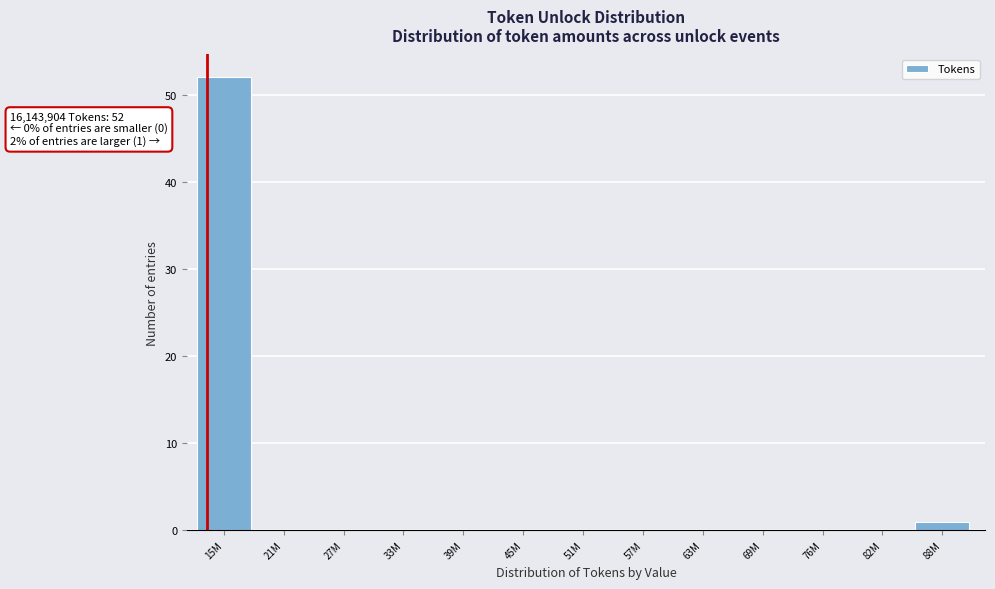

Reading right to left, transcribe all the data shown in this chart.

88M=1	82M=0	76M=0	69M=0	63M=0	57M=0	51M=0	45M=0	39M=0	33M=0	27M=0	21M=0	15M=52